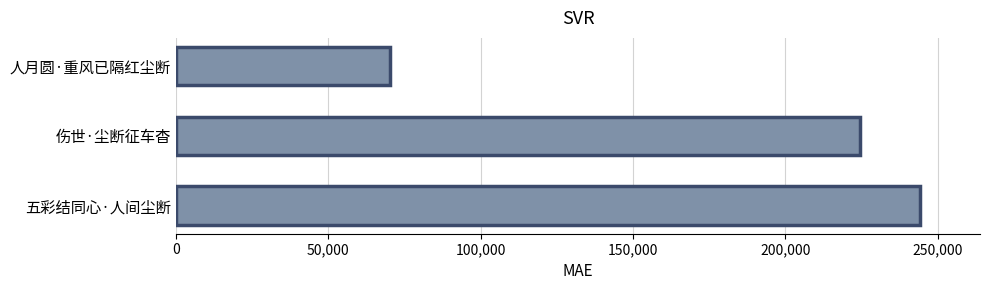

What is the difference between the maximum and minimum values?

173958